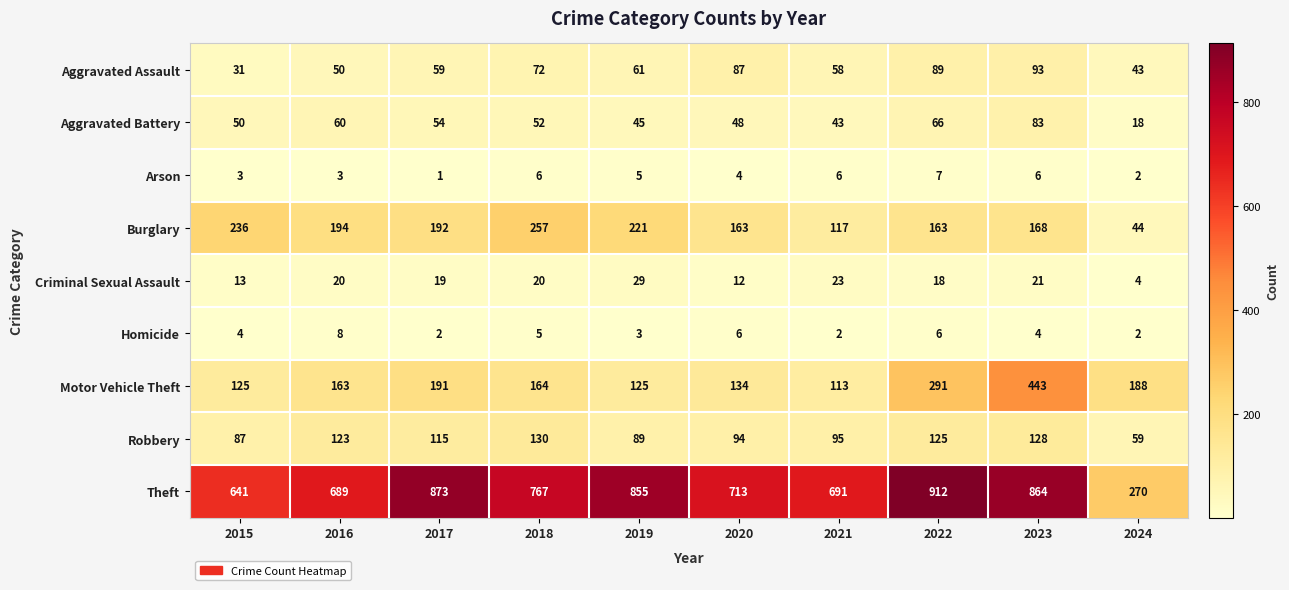

Rank the series by their maximum value, from highest to lowest.

Theft, Motor Vehicle Theft, Burglary, Robbery, Aggravated Assault, Aggravated Battery, Criminal Sexual Assault, Homicide, Arson